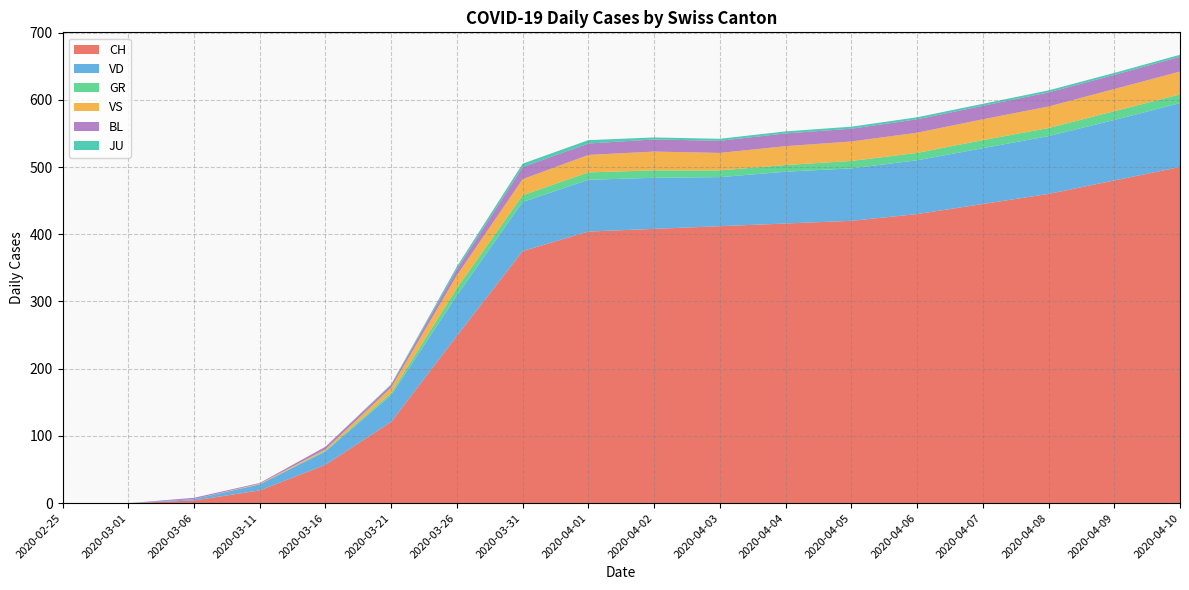

Reading right to left, extract all data points from this chart.

CH: 500	480	460	445	430	420	416	412	408	404	375	249	121	57	19	4	0	0
VD: 95	90	86	83	80	78	77	73	76	77	73	60	40	20	9	2	0	0
GR: 13	13	12	12	11	11	10	10	11	11	10	11	3	1	0	0	0	0
VS: 34	33	32	31	30	29	28	26	28	26	24	19	8	2	1	0	0	0
BL: 22	21	21	20	20	19	19	18	18	17	18	9	4	4	1	2	0	0
JU: 3	3	3	3	3	3	3	3	3	5	5	4	1	0	0	0	0	0